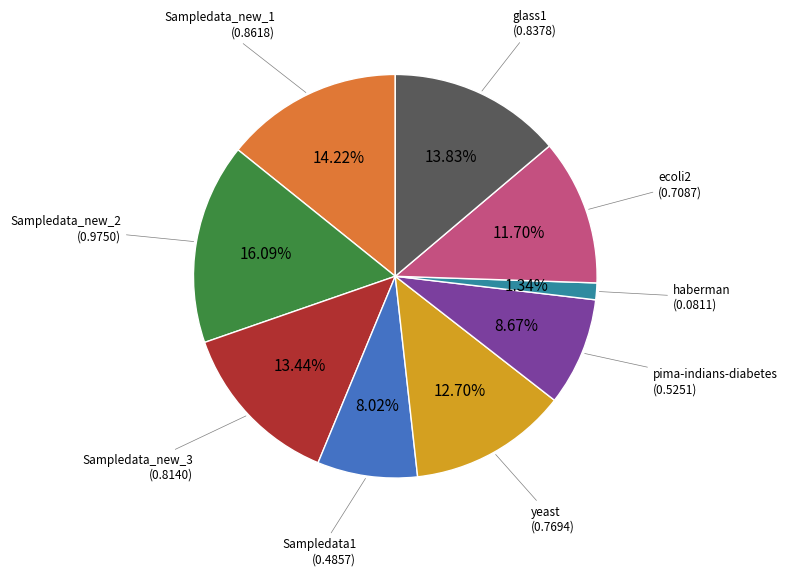

Does any single category account for the majority?

No